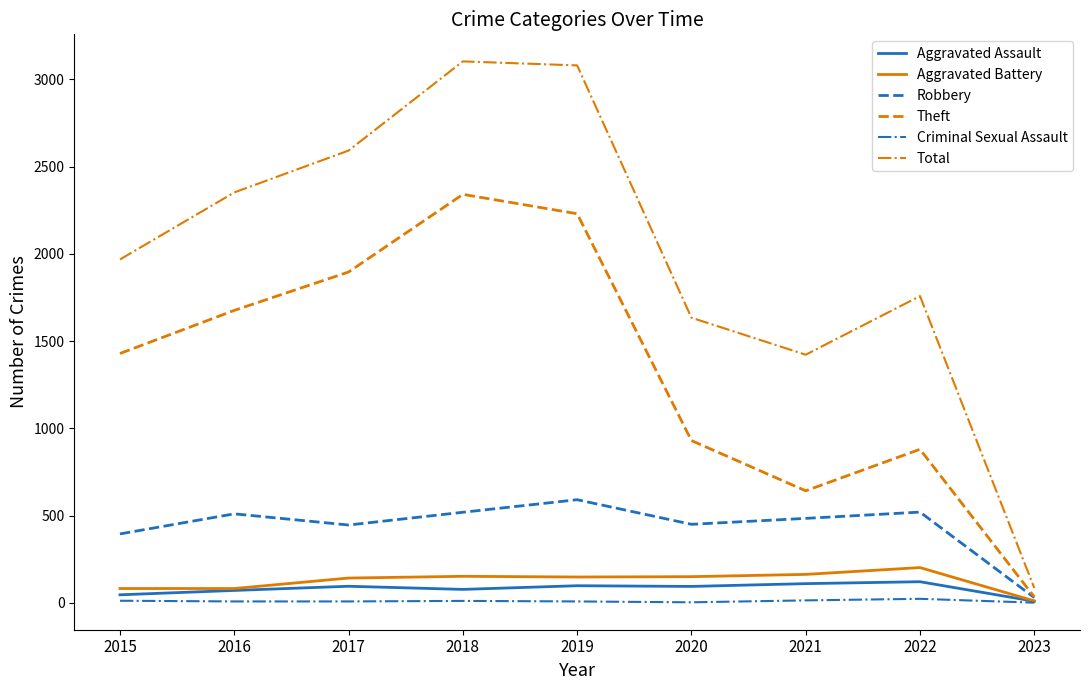

Which series has the largest range (max minus min)?

Total